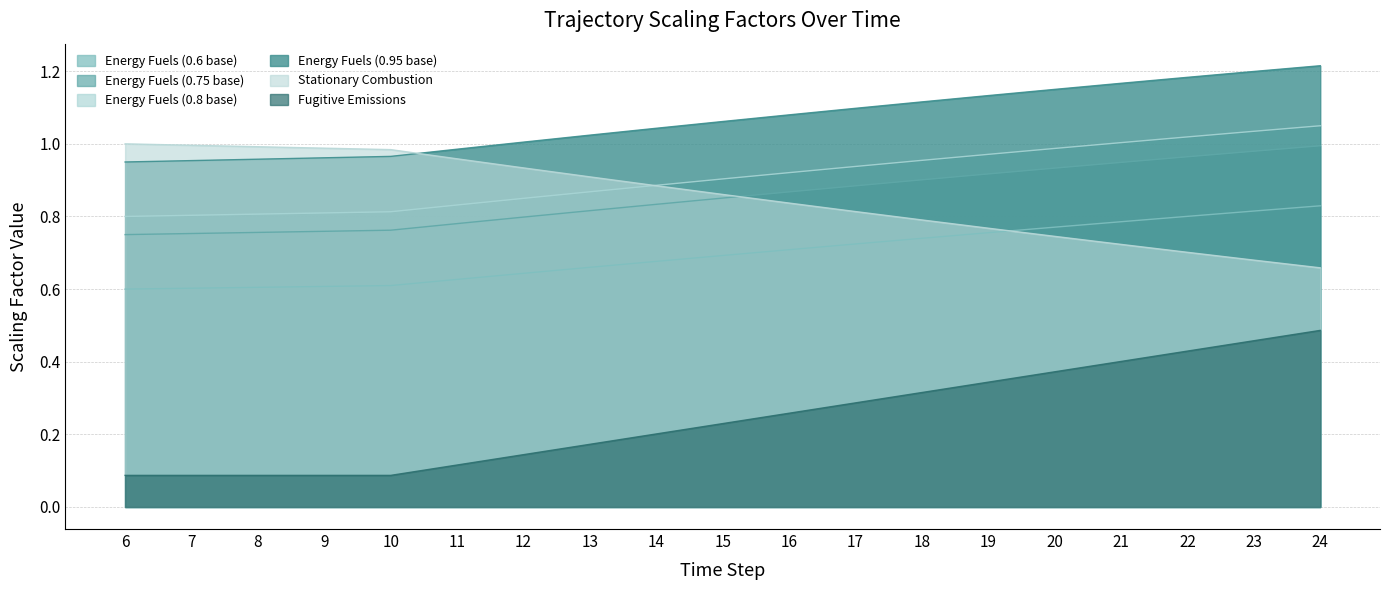

Where is Energy Fuels (0.6 base) nearest to the value 0?

6